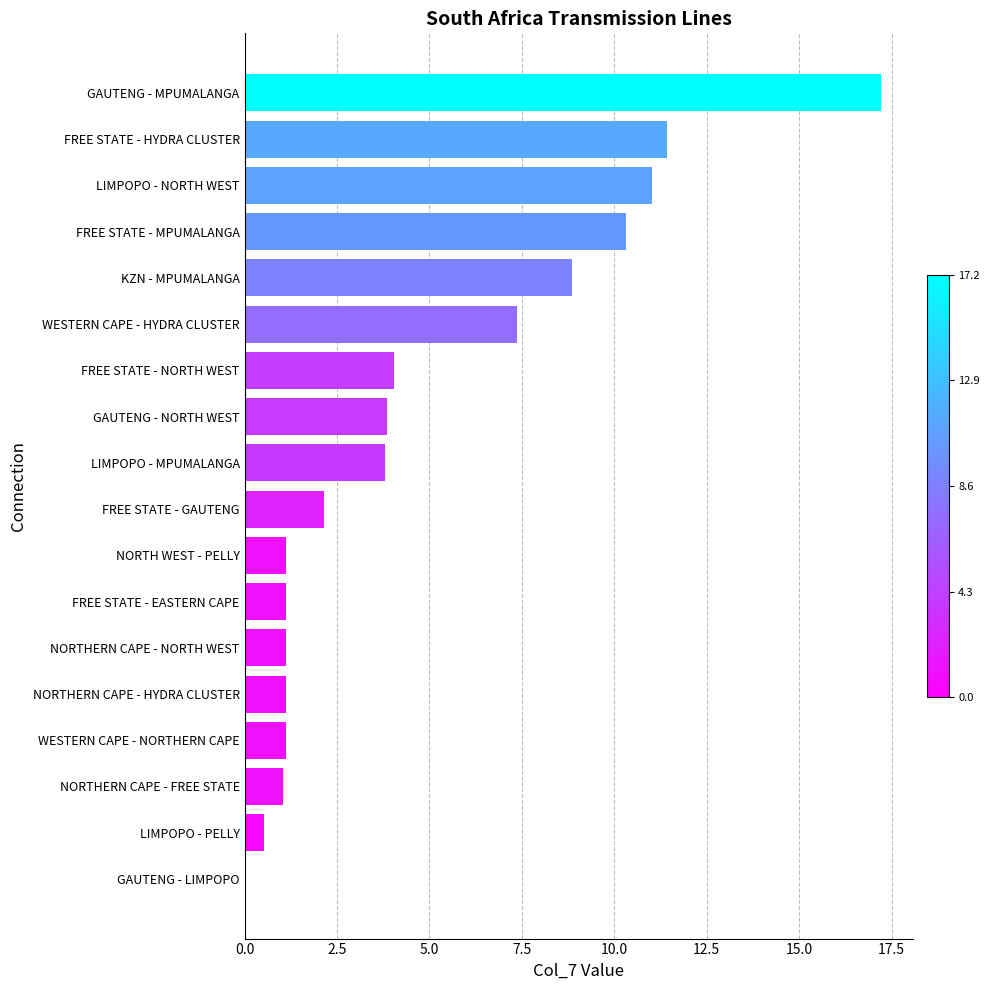

What is the change in value from FREE STATE - GAUTENG to LIMPOPO - NORTH WEST?

+8.9